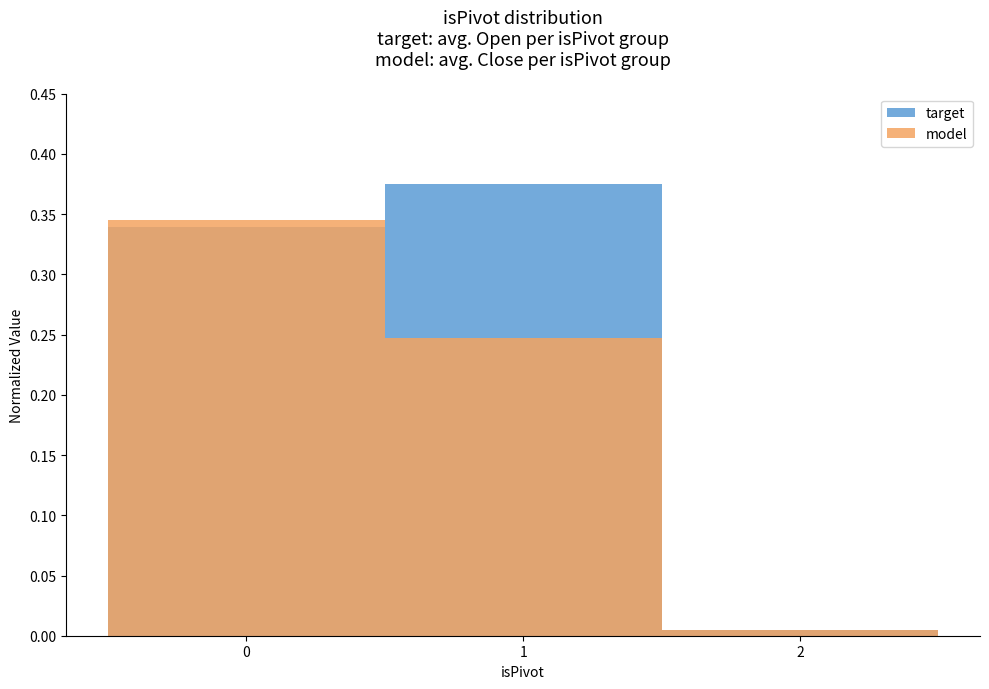

The model series shows 0.2 at 1. True or false?

False